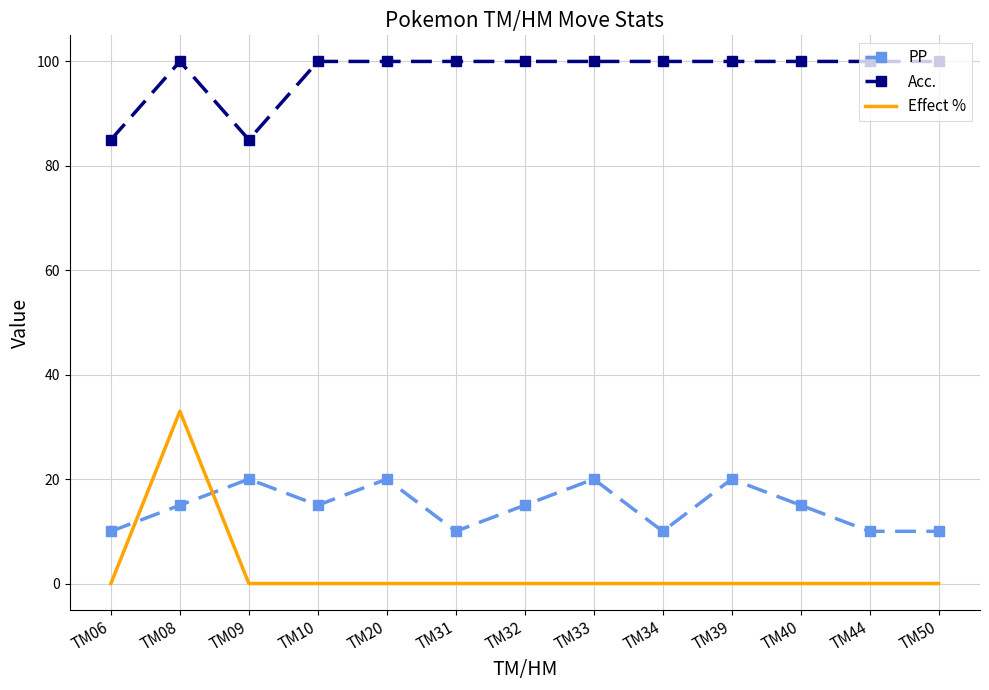

At which category is the sum across all series the highest?

TM08